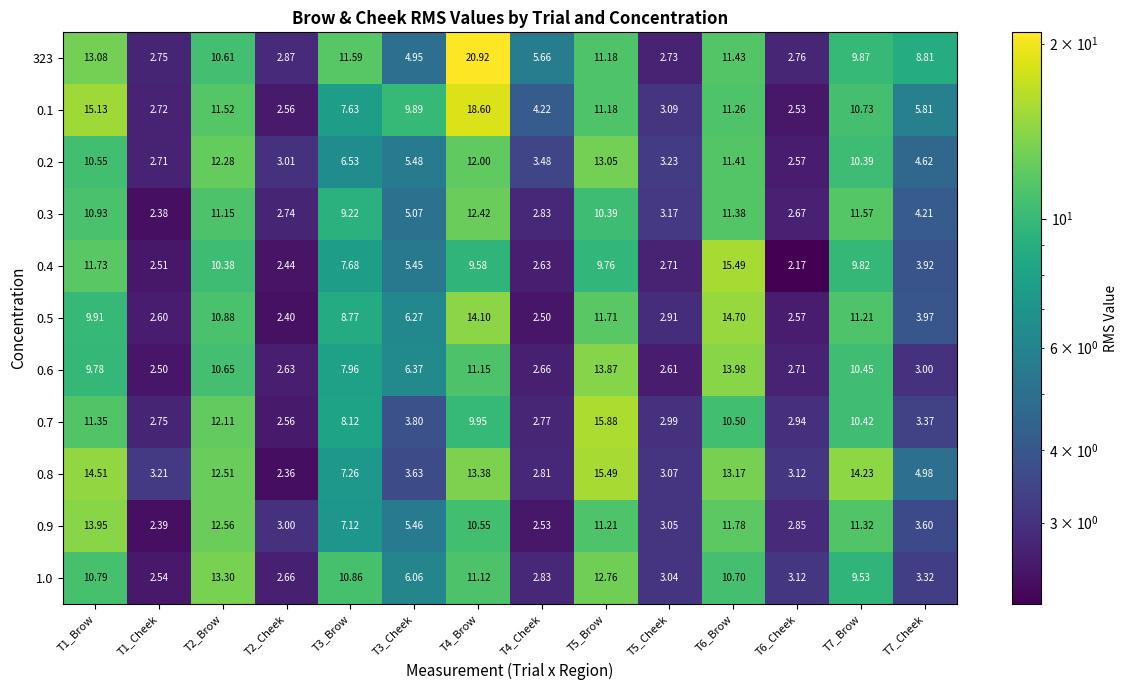

How many distinct data groups are displayed?

11